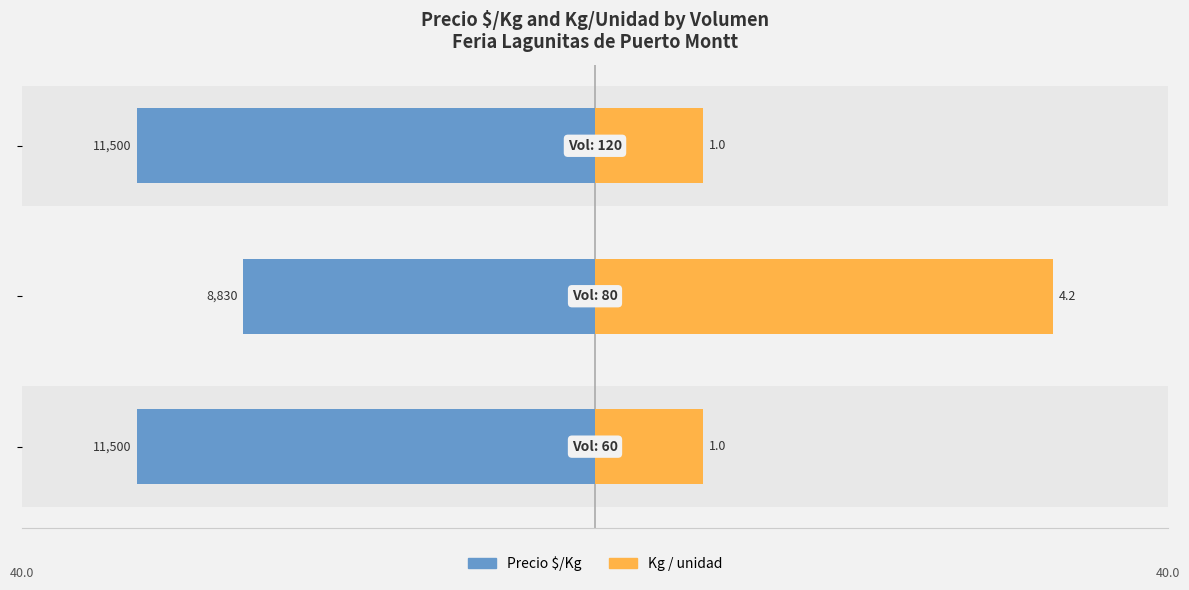

How many series are shown in this chart?

2